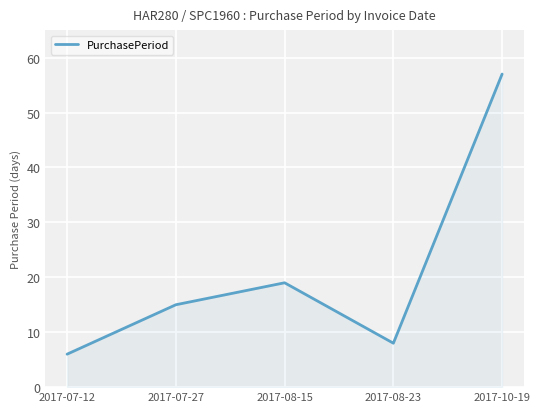

What position from the left is 2017-07-27?

2